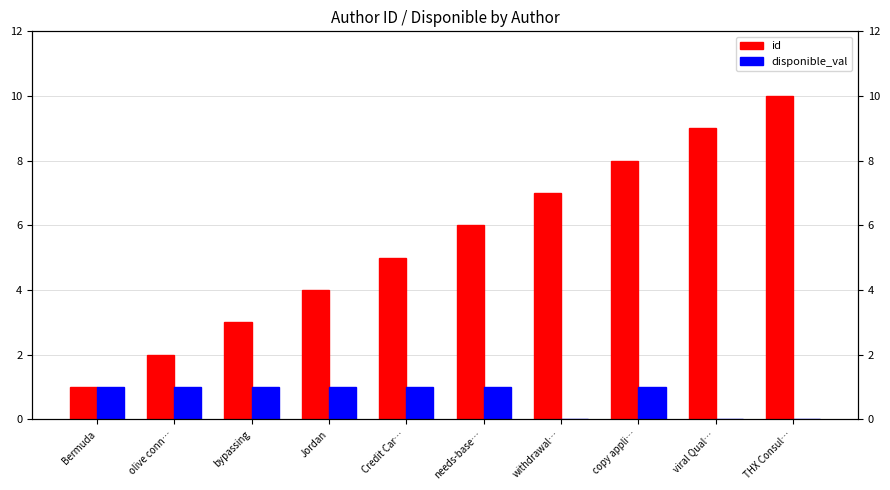

Which category has the lowest value in the id series?

Bermuda